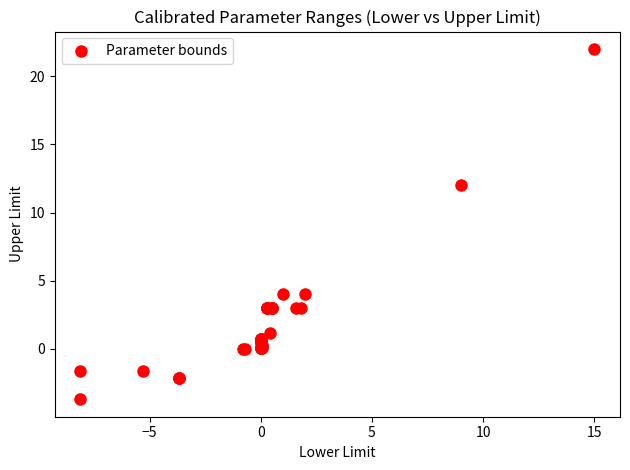

What Y value in the scatter plot is closest to 9?

12.0